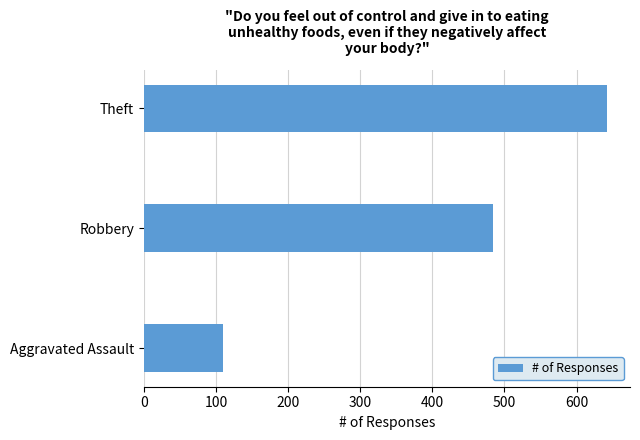

List the labels in order of value, largest first.

Theft, Robbery, Aggravated Assault